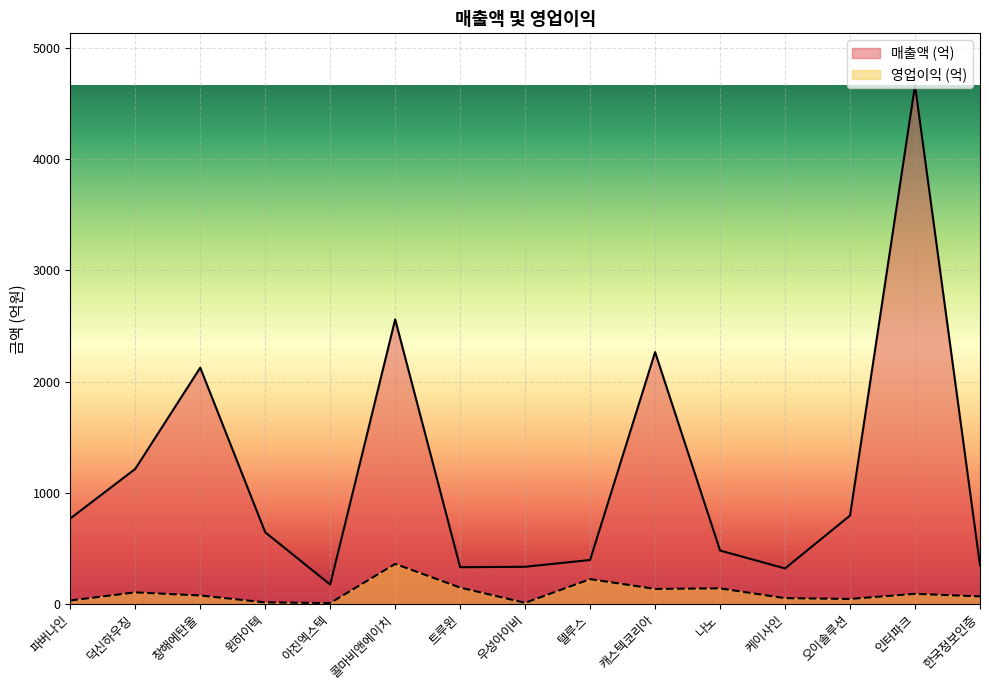

What is the greatest value displayed?

4665